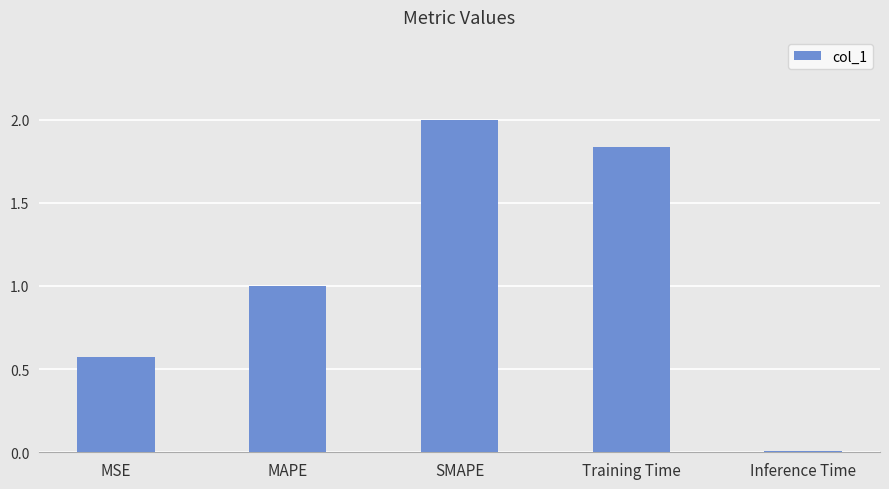

How many categories are shown in the chart?

5